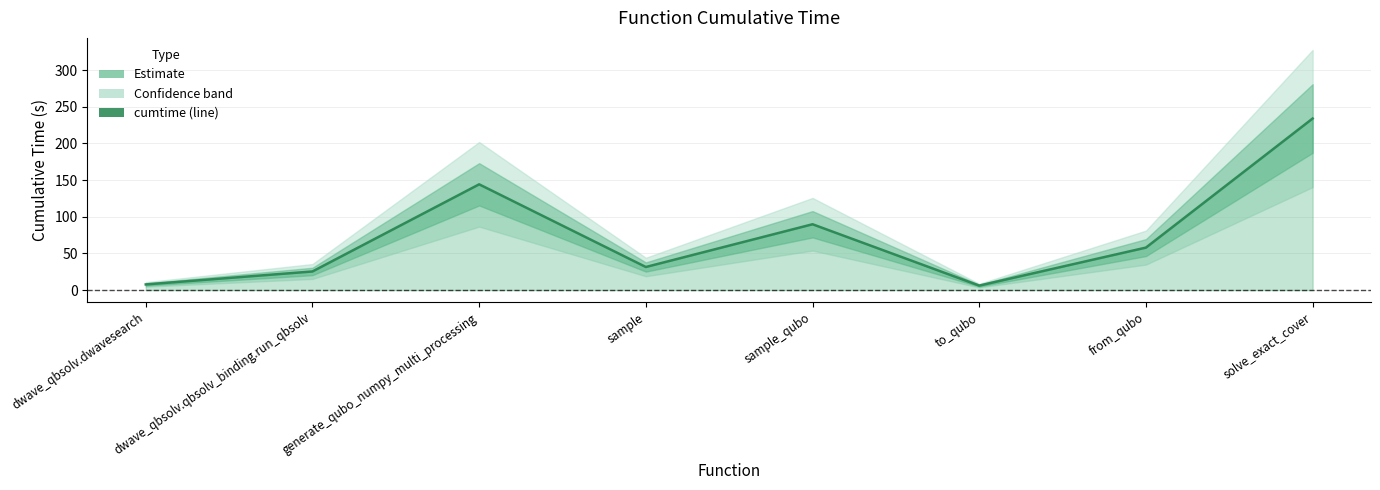

Where does the data first go above 57?

generate_qubo_numpy_multi_processing